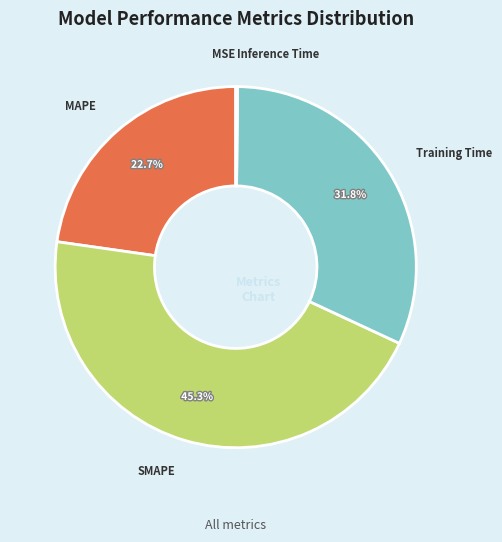

Does any single category account for the majority?

No